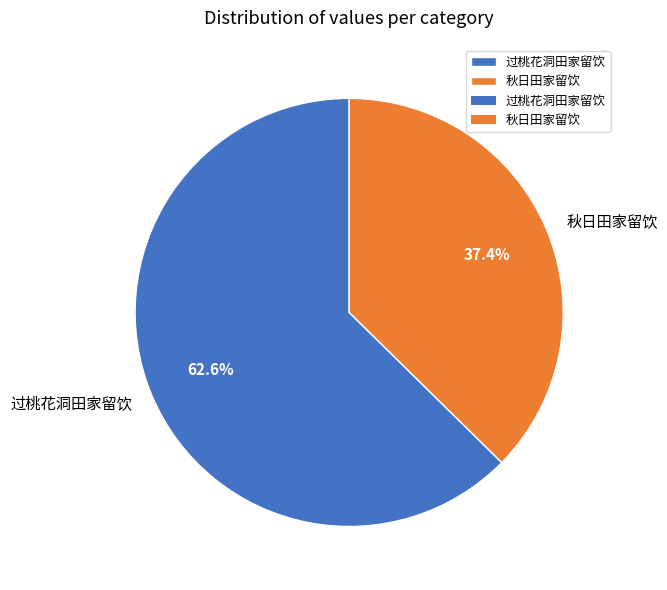

What percentage is the 秋日田家留饮 slice, to the nearest percent?

37%